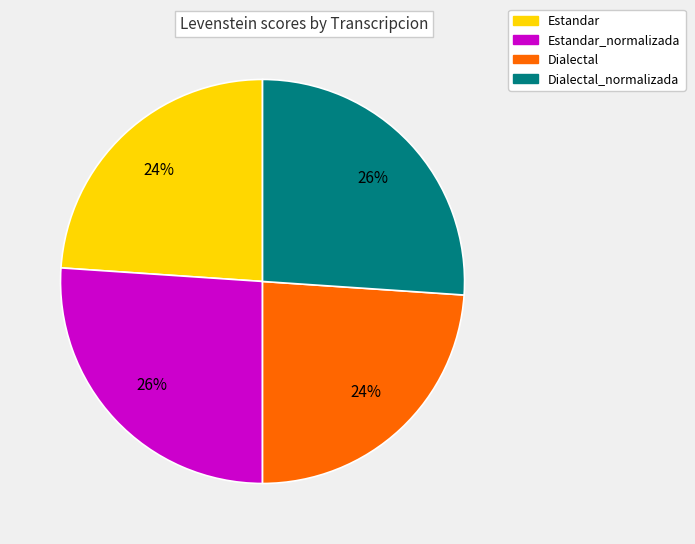

How many slices are in this pie chart?

4